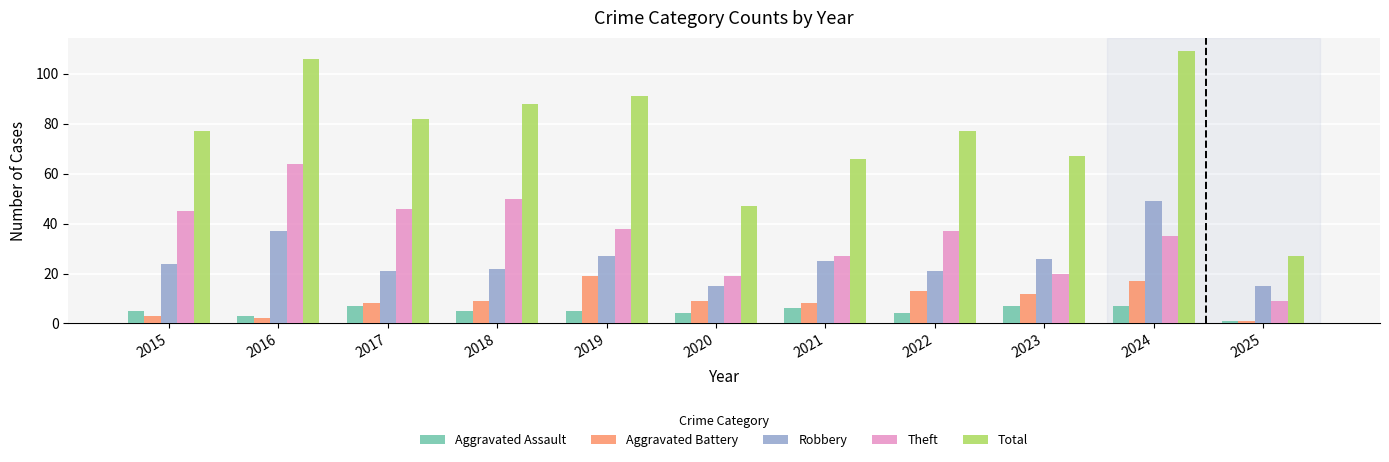

The value of Total at 2024 is 164. True or false?

False